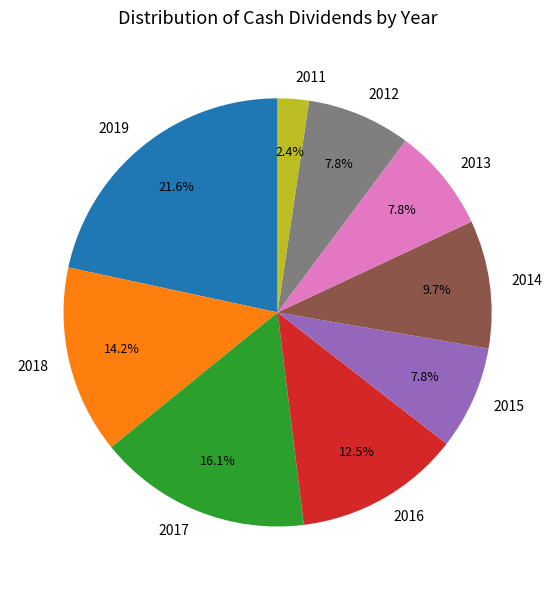

Which category has the smallest portion of the pie?

2011